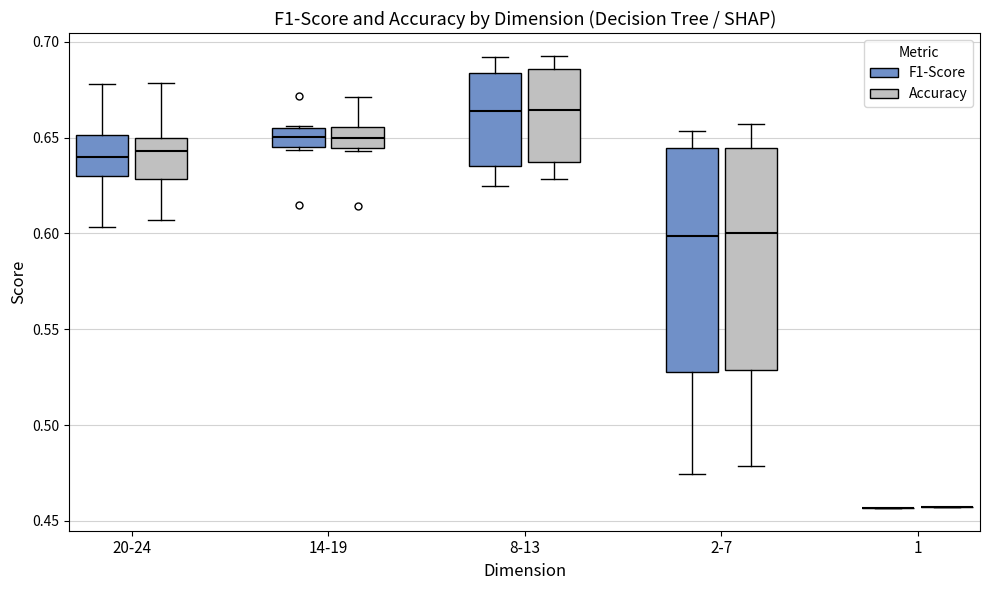

Reading left to right, read every box against the y-axis: the position of its median line, the range the box covers, and the ends of its whiskers. The values are not printed on the chart, so give them approximately, as read against the axis.

20-24 (F1-Score): median 0.640, box 0.630 to 0.650, whiskers 0.605 to 0.680
20-24 (Accuracy): median 0.645, box 0.630 to 0.650, whiskers 0.605 to 0.680
14-19 (F1-Score): median 0.650, box 0.645 to 0.655, whiskers 0.645 (just below the box's lower edge) to 0.655
14-19 (Accuracy): median 0.650, box 0.645 to 0.655, whiskers 0.645 (just below the box's lower edge) to 0.670
8-13 (F1-Score): median 0.665, box 0.635 to 0.685, whiskers 0.625 to 0.690
8-13 (Accuracy): median 0.665, box 0.640 to 0.685, whiskers 0.630 to 0.695
2-7 (F1-Score): median 0.600, box 0.530 to 0.645, whiskers 0.475 to 0.655
2-7 (Accuracy): median 0.600, box 0.530 to 0.645, whiskers 0.480 to 0.655
1 (F1-Score): box collapsed to a line at 0.455, whiskers 0.455 to 0.455
1 (Accuracy): box collapsed to a line at 0.455, whiskers 0.455 to 0.455